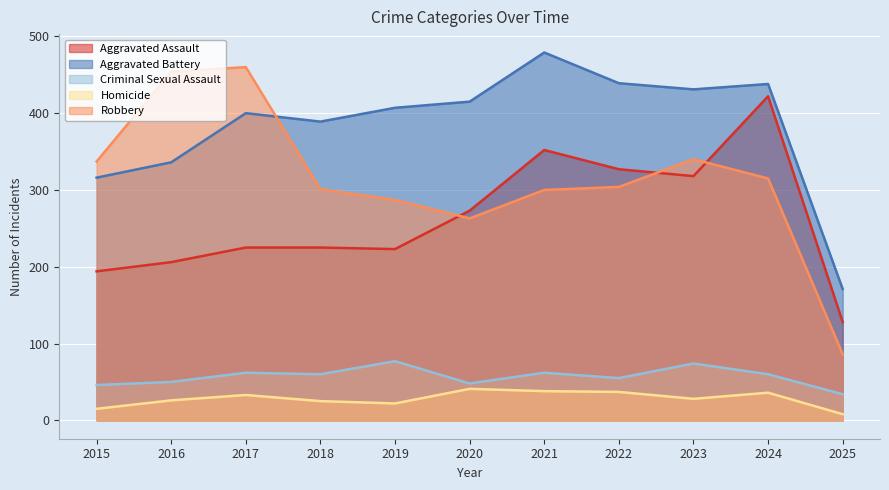

Which category has the highest value across all series?

2021